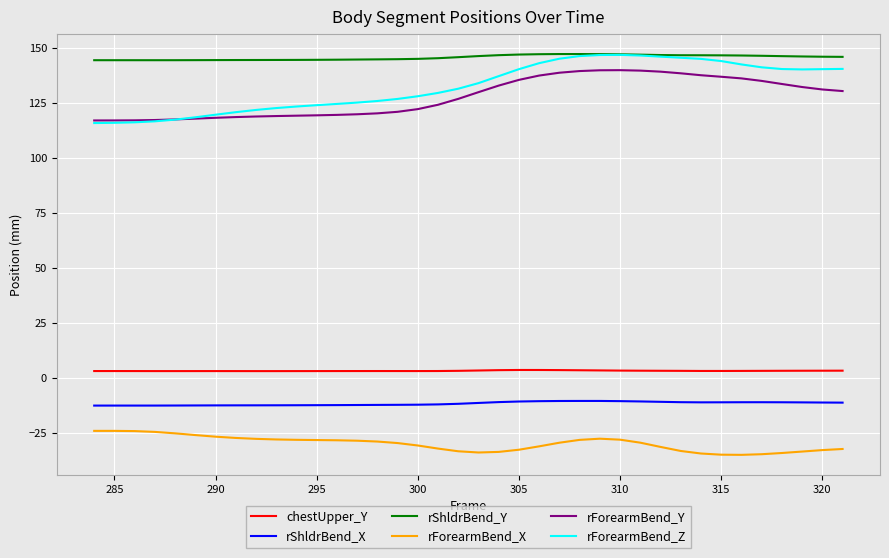

Which series has the widest spread of values?

rForearmBend_Z